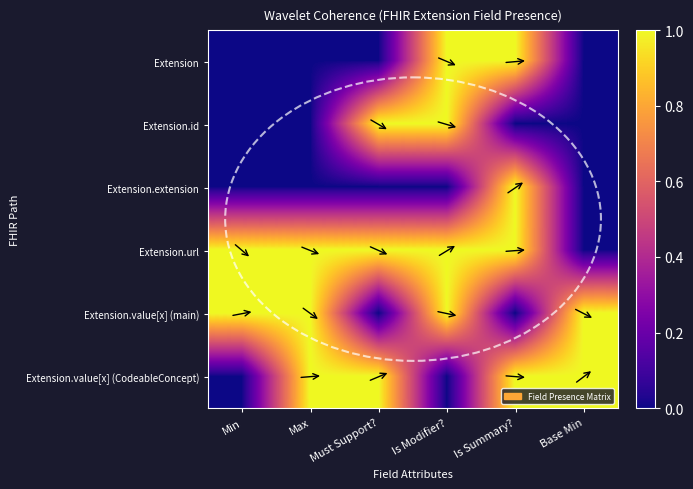

At which category is the sum across all series the highest?

Is Modifier?